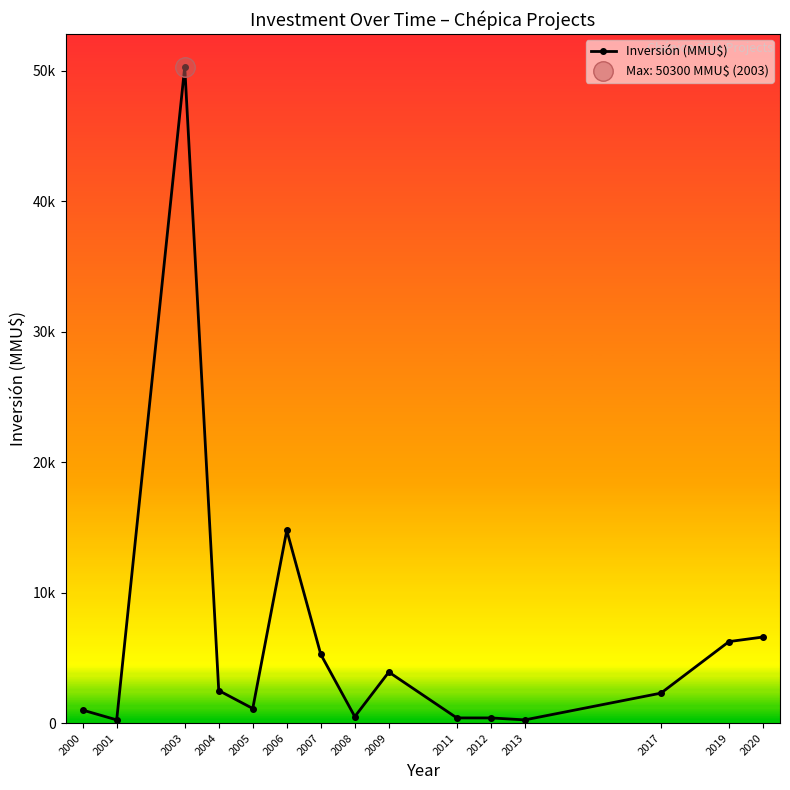

What is the average value?

6389